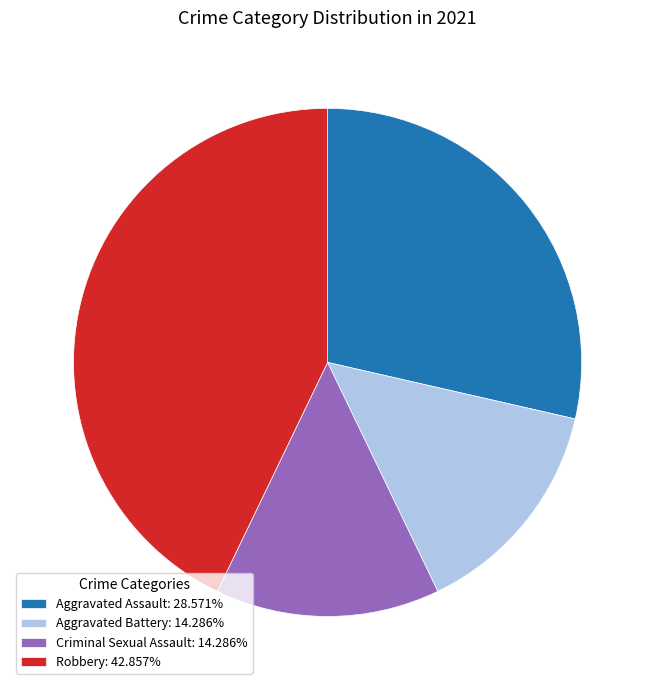

Which has a higher value, Aggravated Assault or Criminal Sexual Assault?

Aggravated Assault